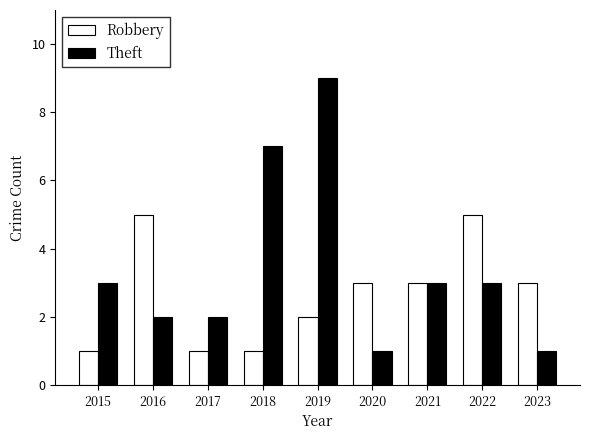

What is the sum of all Theft values?

31